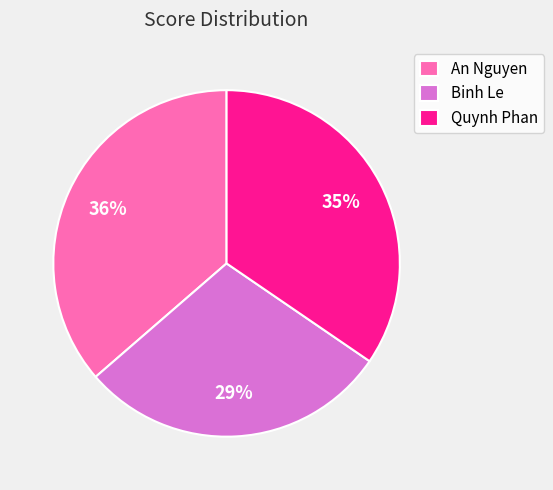

The Binh Le slice represents 23% of the pie. True or false?

False